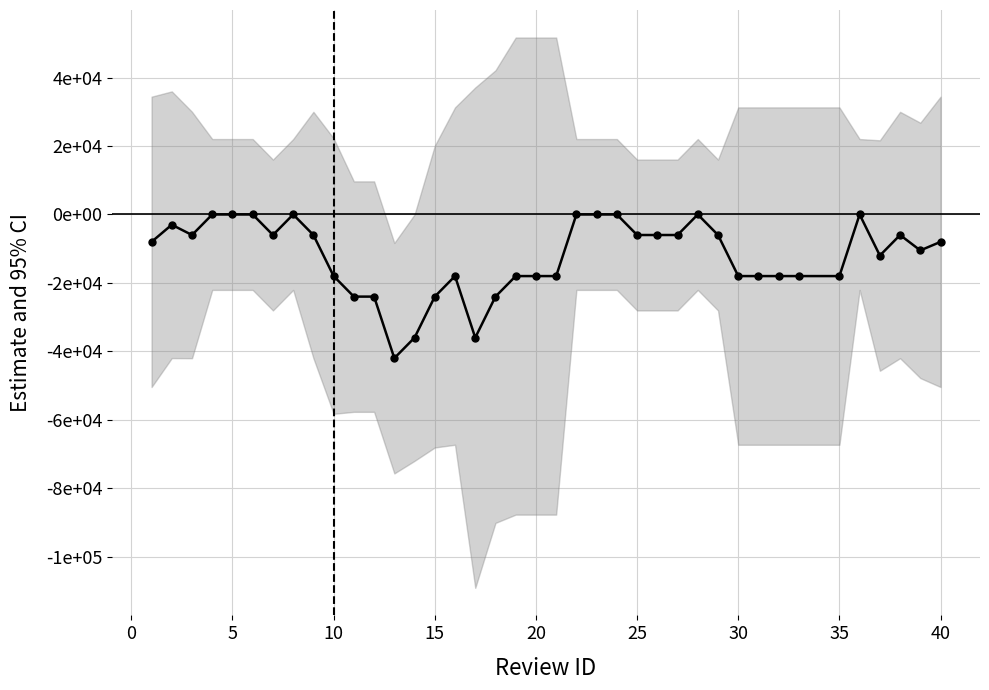

True or false: the data shows -7852.4 at 18.

False